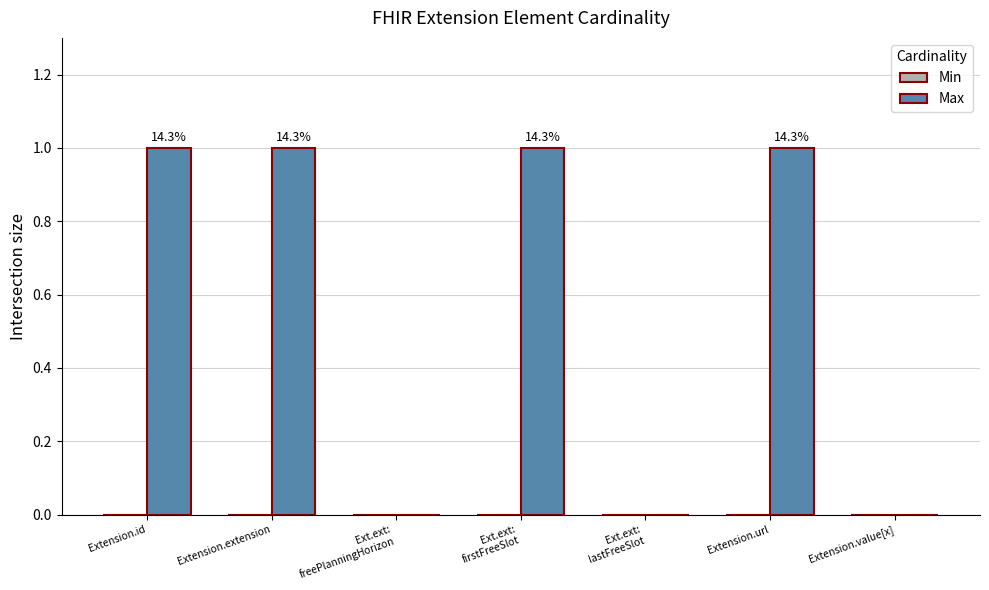

Are the bars horizontal?

No